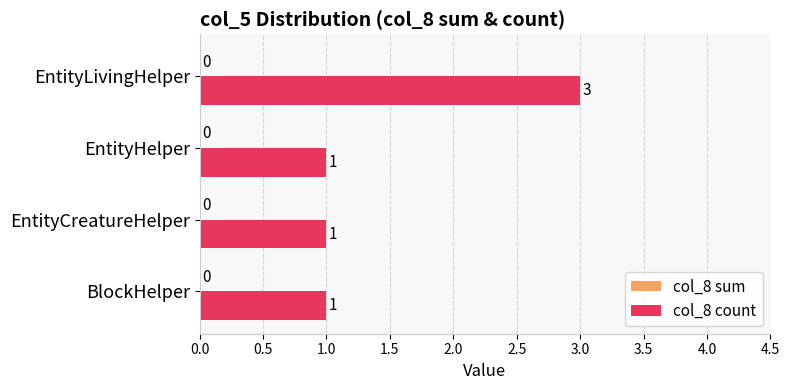

Which label corresponds to the largest value in the chart?

EntityLivingHelper